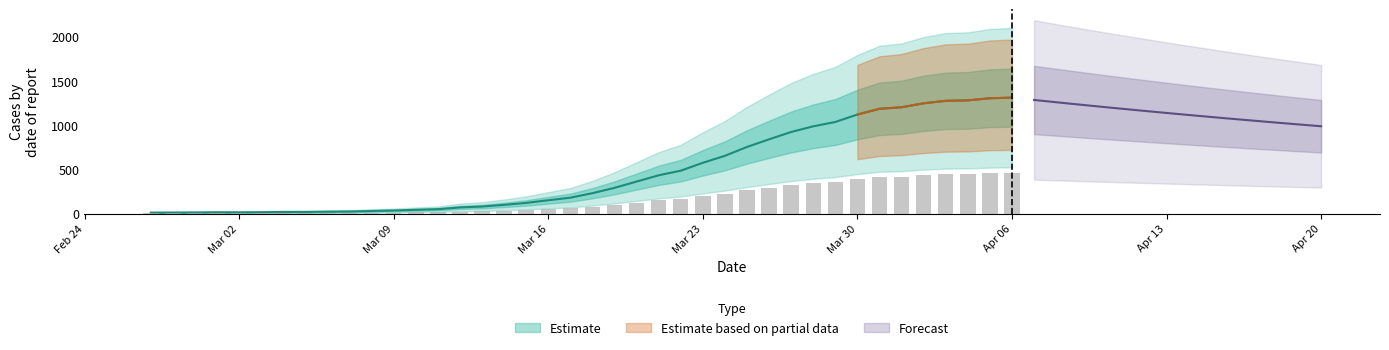

At which category does the chart reach its peak across all series?

Apr 06